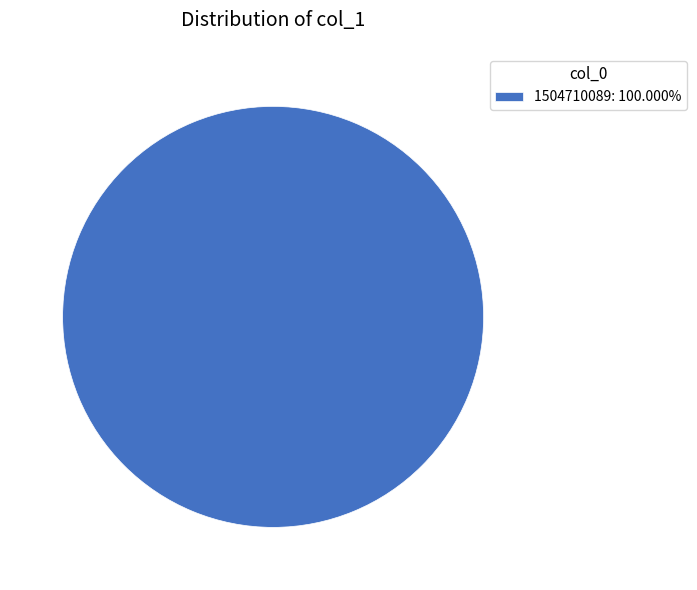

Does any single category account for the majority?

Yes